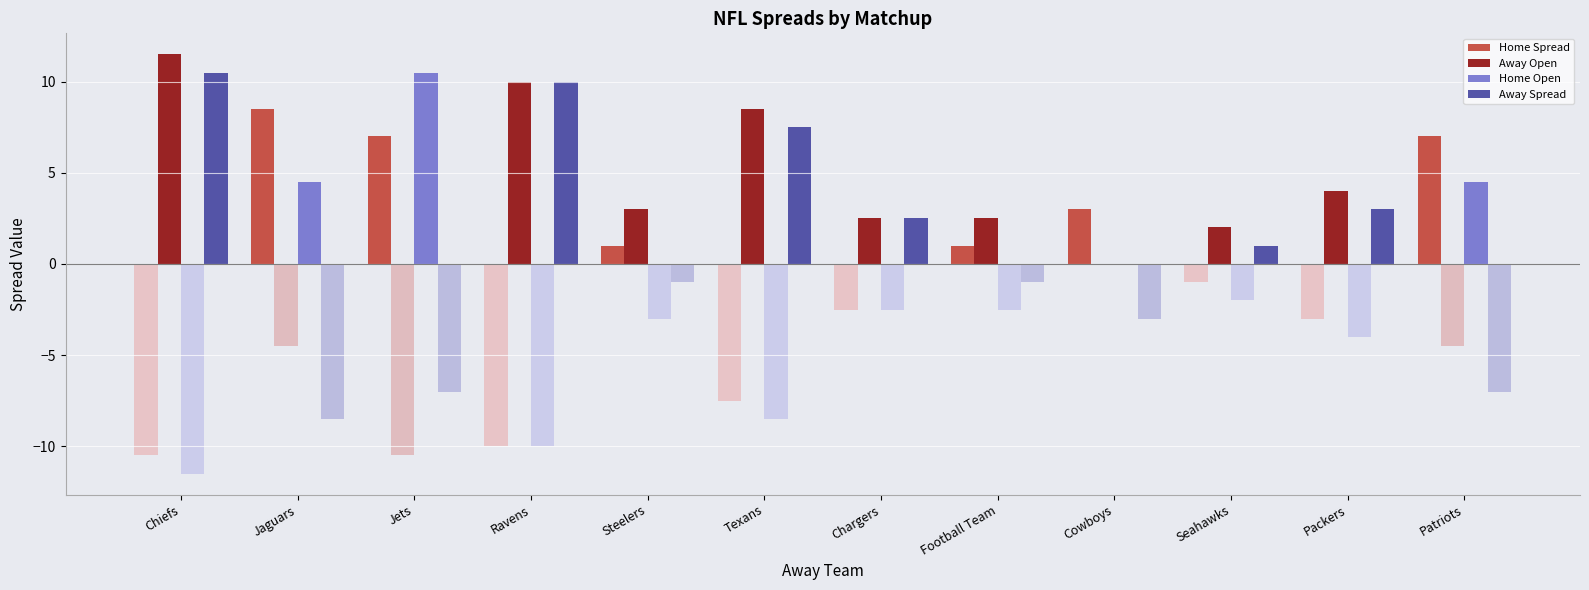

What is the difference between the maximum and minimum values in the Home Spread series?

8.5